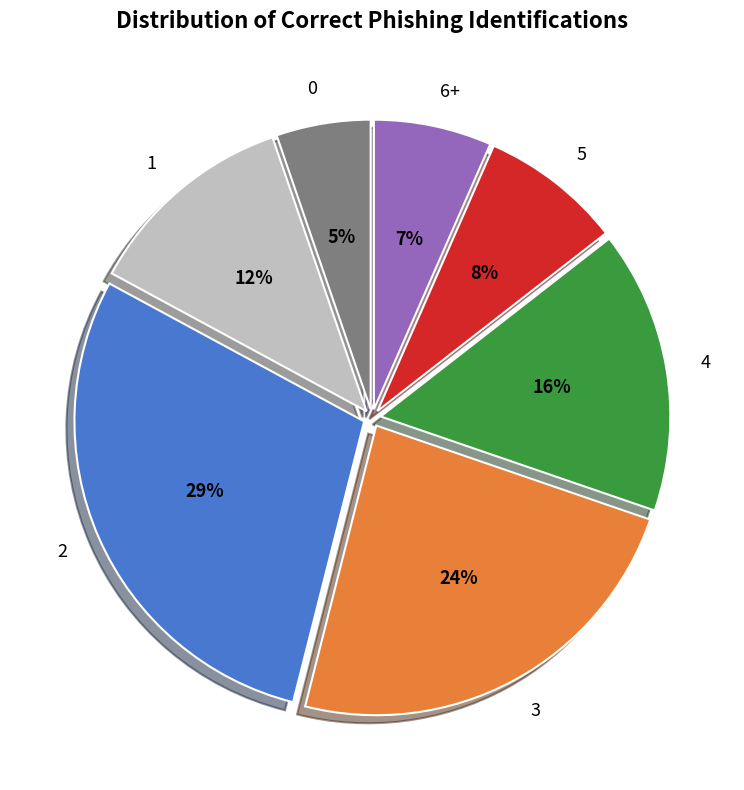

Is it true that 0 is 5% of the pie?

True